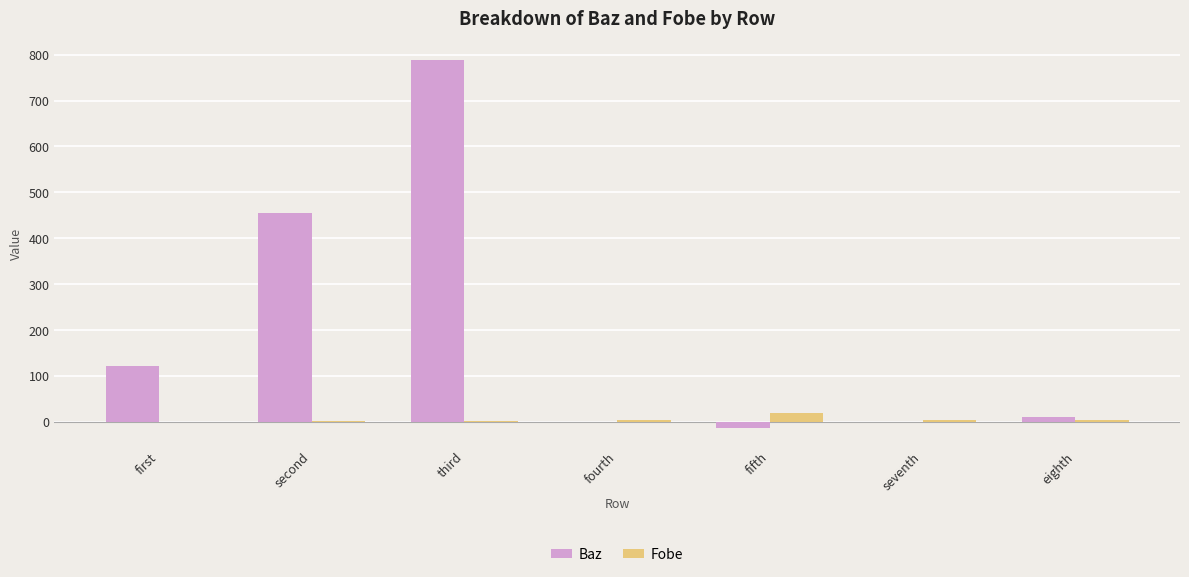

At which category is the sum across all series the highest?

third